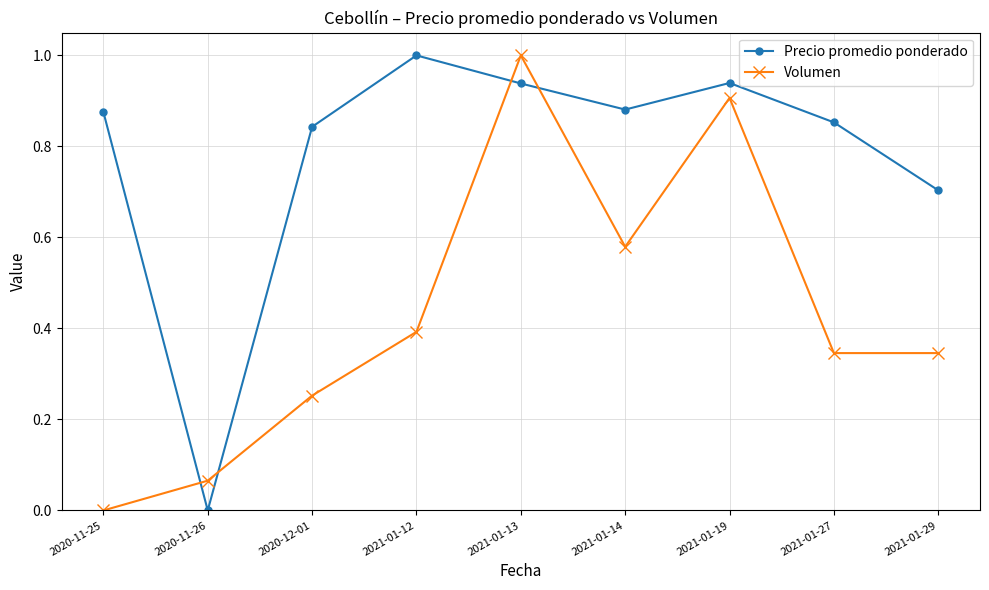

Is the value of Precio promedio ponderado at 2020-11-25 greater than the value of Volumen at 2021-01-29?

Yes